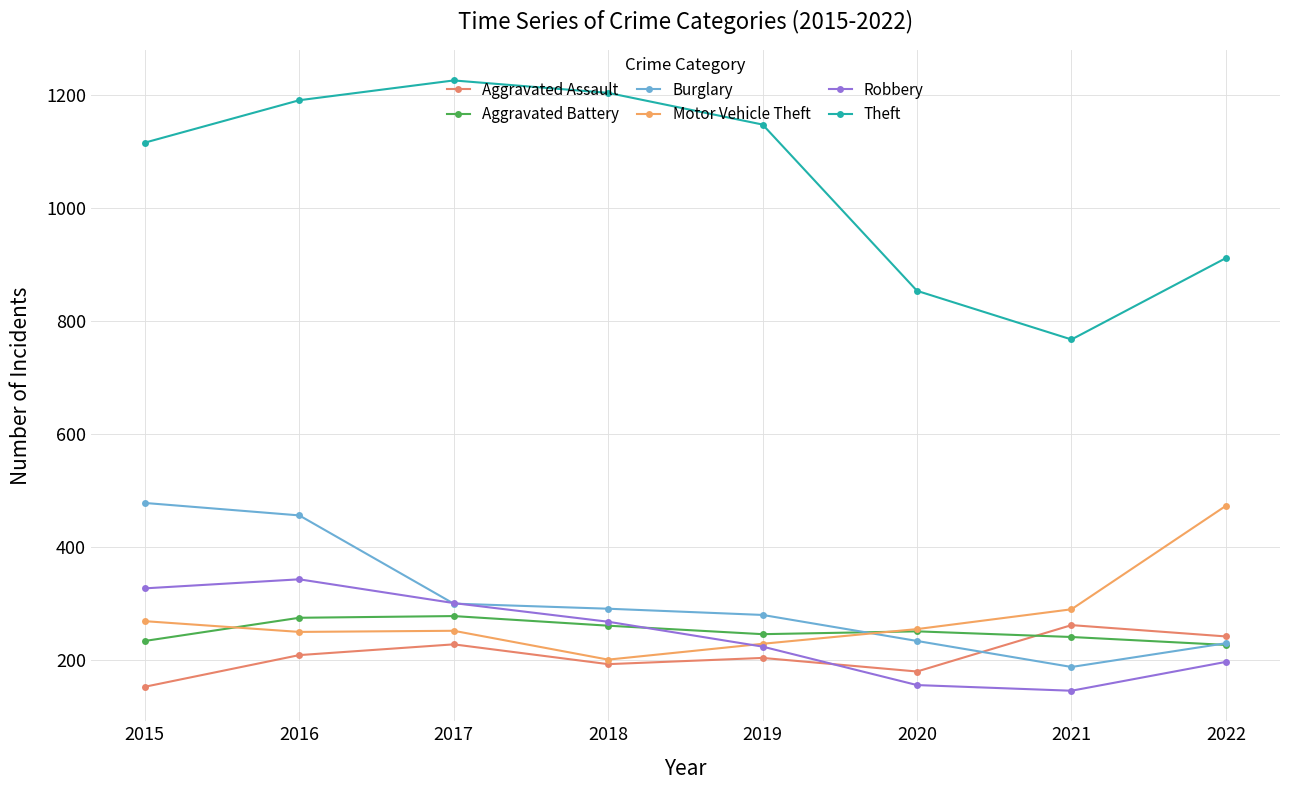

Reading left to right, transcribe all the data shown in this chart.

Aggravated Assault: 2015=153	2016=209	2017=228	2018=193	2019=204	2020=180	2021=262	2022=242
Aggravated Battery: 2015=234	2016=275	2017=278	2018=261	2019=246	2020=251	2021=241	2022=227
Burglary: 2015=478	2016=456	2017=300	2018=291	2019=280	2020=234	2021=188	2022=230
Motor Vehicle Theft: 2015=269	2016=250	2017=252	2018=201	2019=229	2020=255	2021=290	2022=473
Robbery: 2015=327	2016=343	2017=301	2018=268	2019=224	2020=156	2021=146	2022=197
Theft: 2015=1115	2016=1190	2017=1225	2018=1203	2019=1147	2020=853	2021=767	2022=911